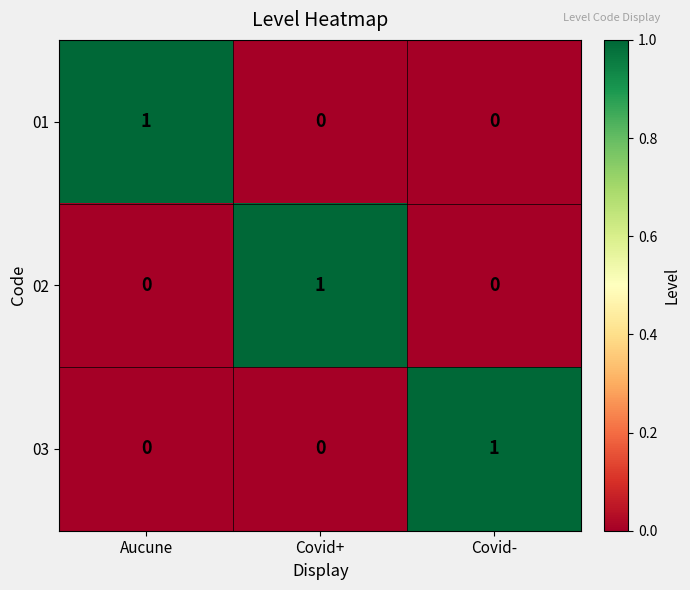

At which label does 02 reach its peak?

Covid+